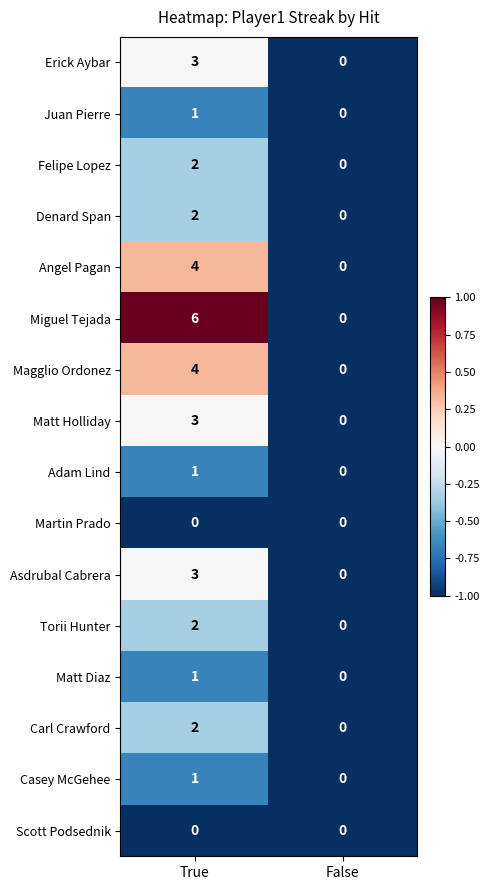

At which category does the chart reach its peak across all series?

True